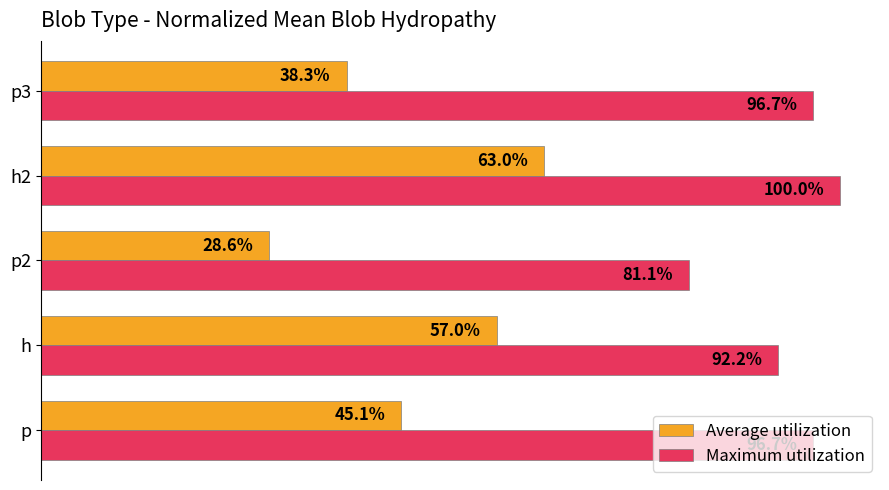

What is the minimum value shown in the chart?

0.3